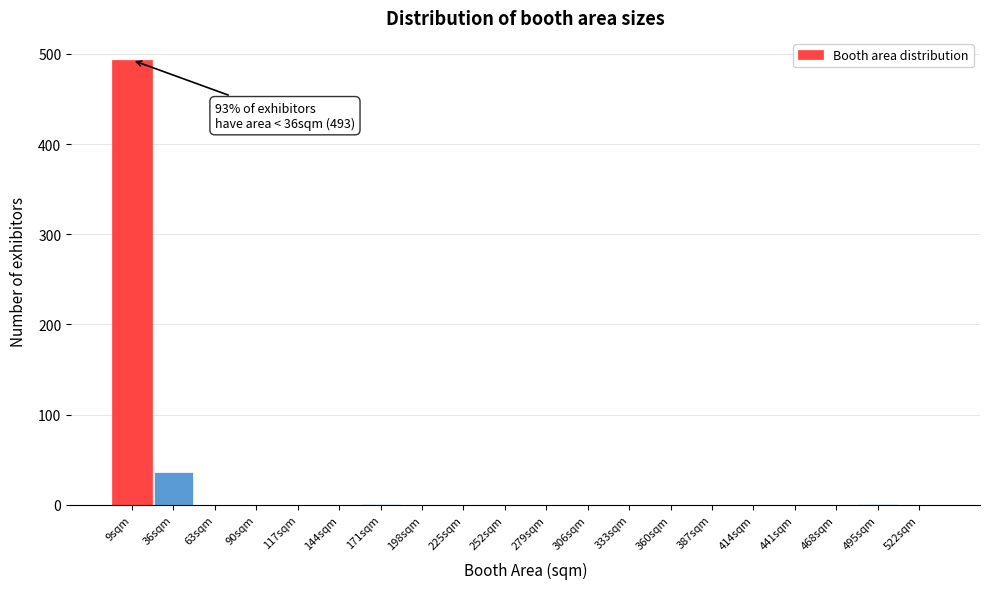

Where is the data nearest to the value 246?

36sqm